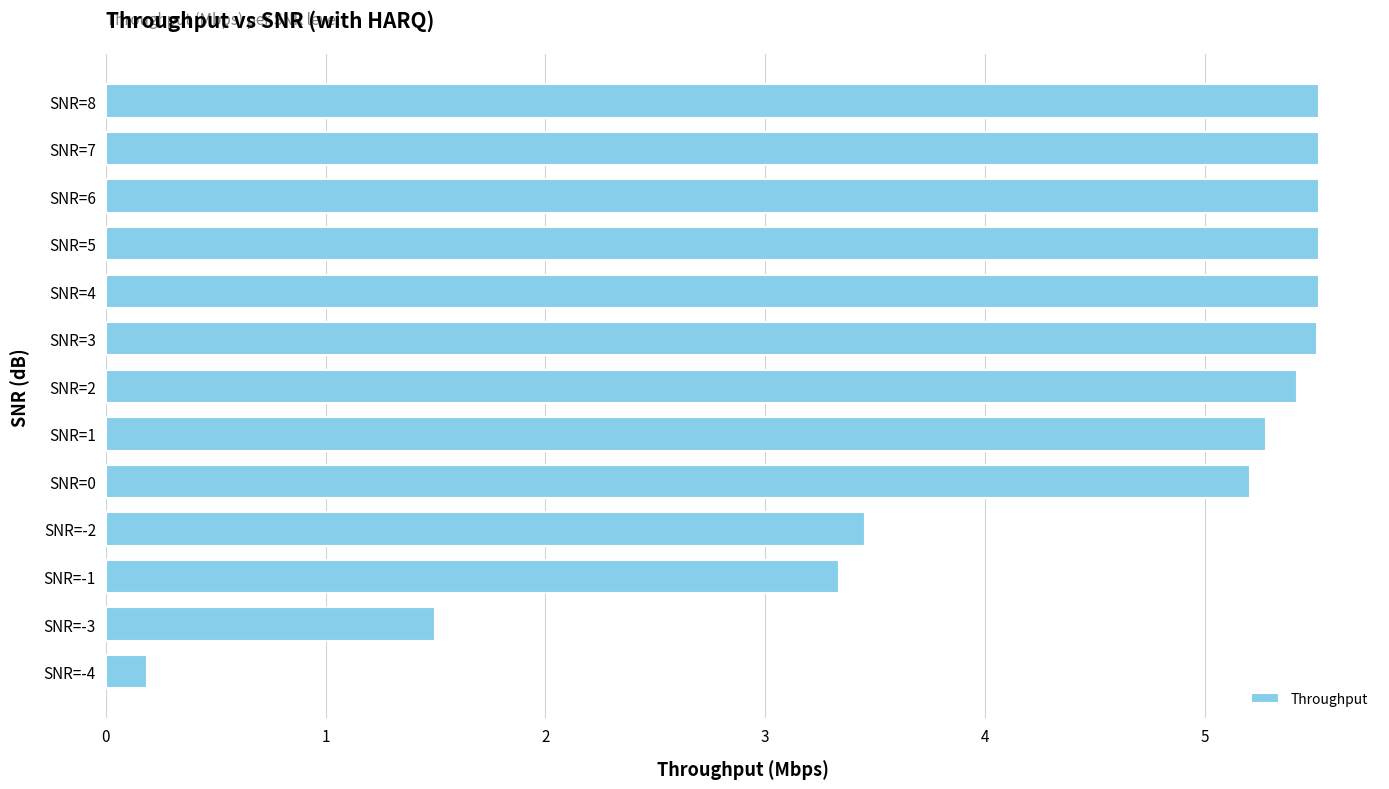

Reading top to bottom, list all the values displayed in this chart.

SNR=8=5.5	SNR=7=5.5	SNR=6=5.5	SNR=5=5.5	SNR=4=5.5	SNR=3=5.5	SNR=2=5.4	SNR=1=5.3	SNR=0=5.2	SNR=-2=3.5	SNR=-1=3.3	SNR=-3=1.5	SNR=-4=0.2